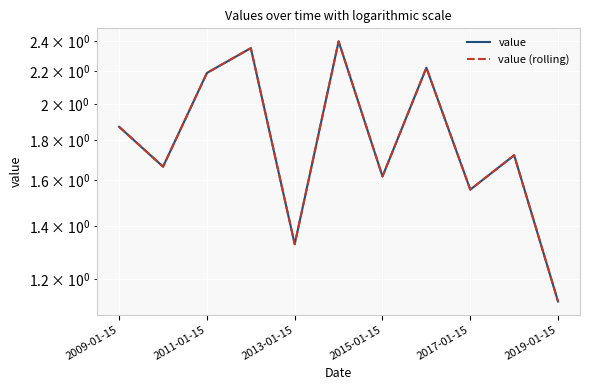

What is the total value across all series at 2015-01-15?

3.2